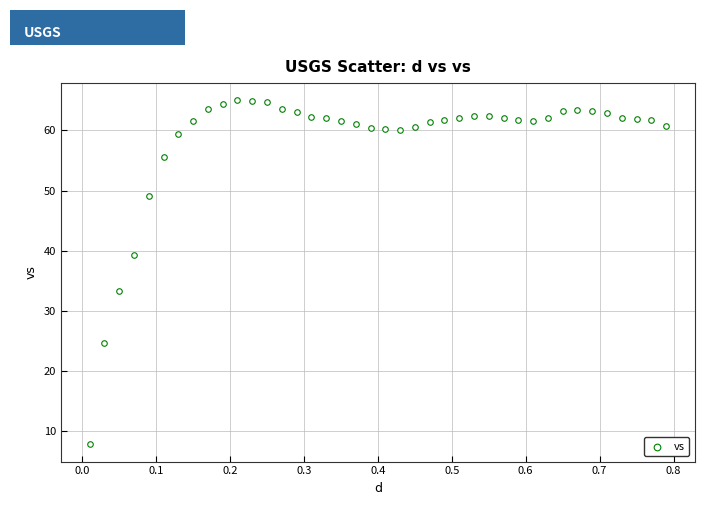

What is the range of X values (max minus min)?

0.8